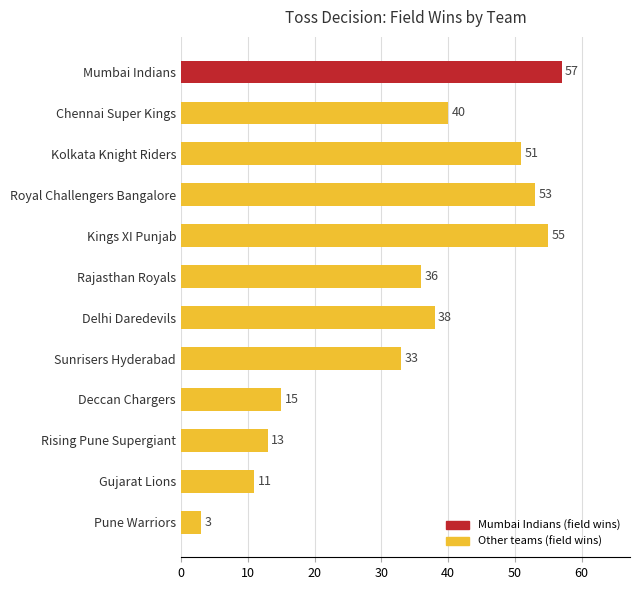

How many series are shown in this chart?

1